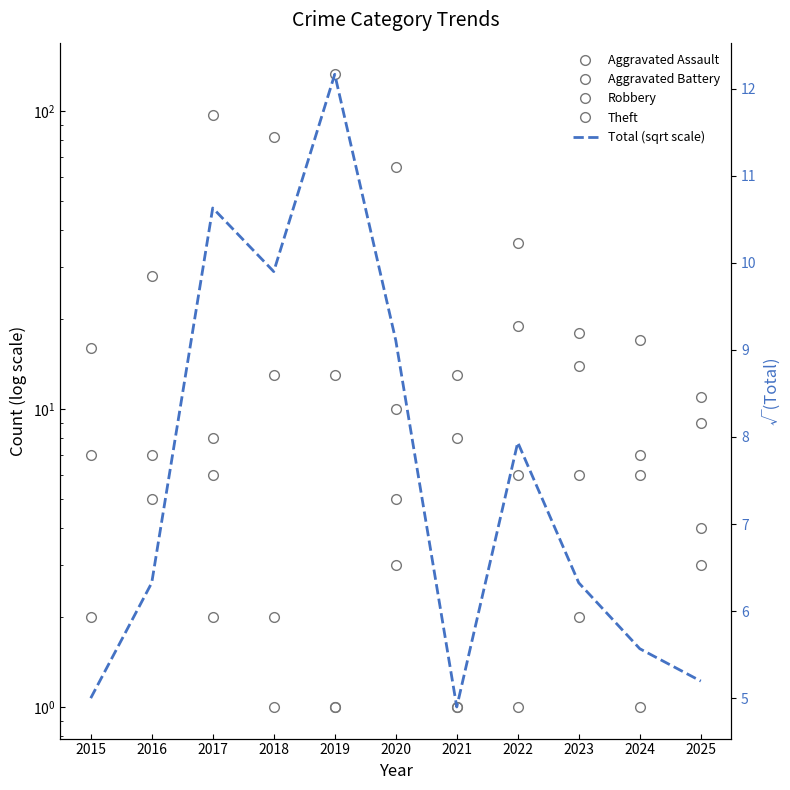

Rank the categories by Robbery value from highest to lowest.

2022, 2023, 2018, 2019, 2021, 2020, 2025, 2017, 2015, 2016, 2024